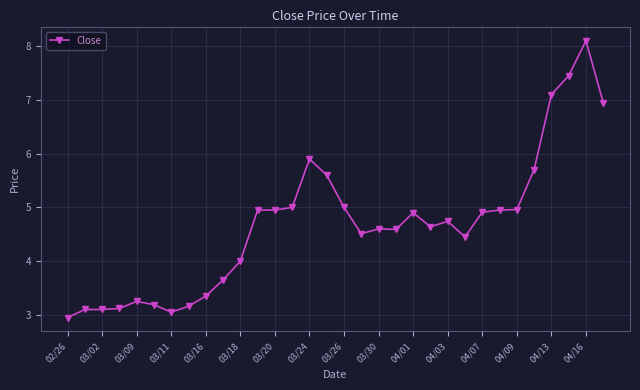

What is the value of the 13th point from the left?

5.0